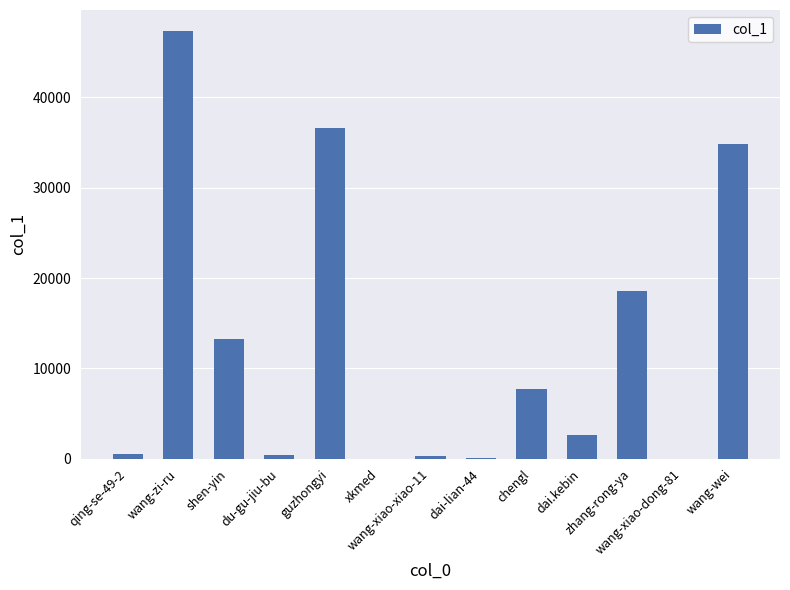

What is the change in value from wang-xiao-xiao-11 to wang-xiao-dong-81?

-254